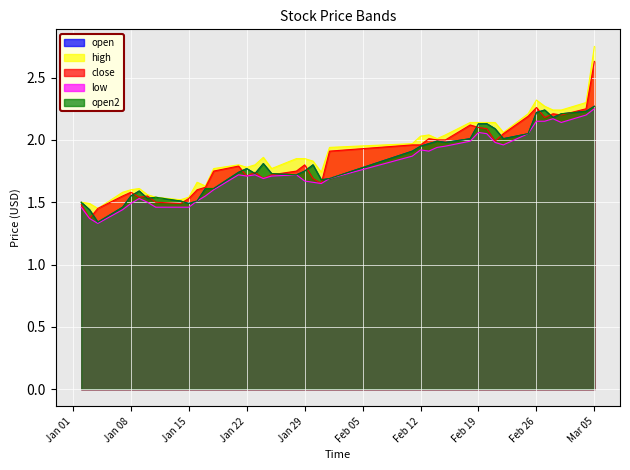

What is the smallest value displayed?

1.3